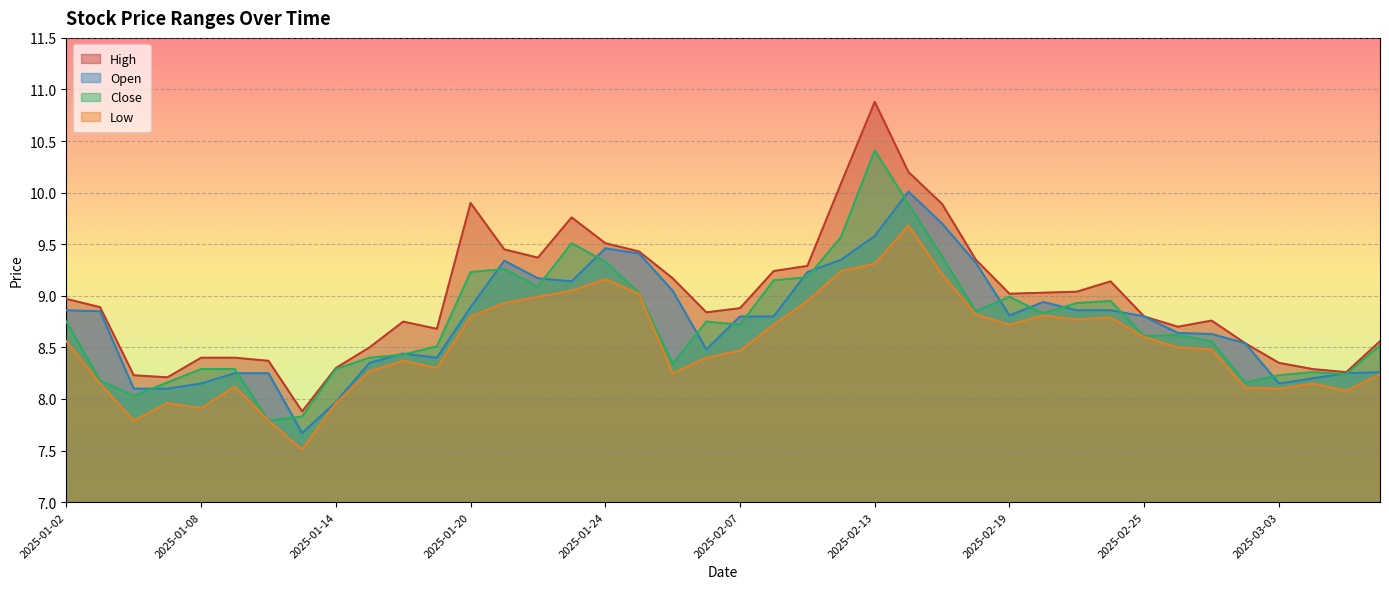

What is the difference between the second highest and second lowest values in the high series?

2.0